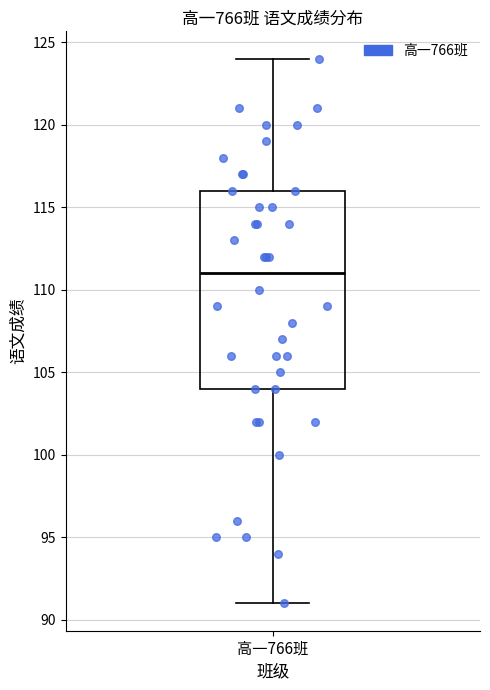

Read this box plot against the y-axis: the position of the median line, the range covered by the box, and the ends of both whiskers. The values are not printed on the chart, so give them approximately, as read against the axis.

median 111, box 104 to 116, whiskers 91 to 124